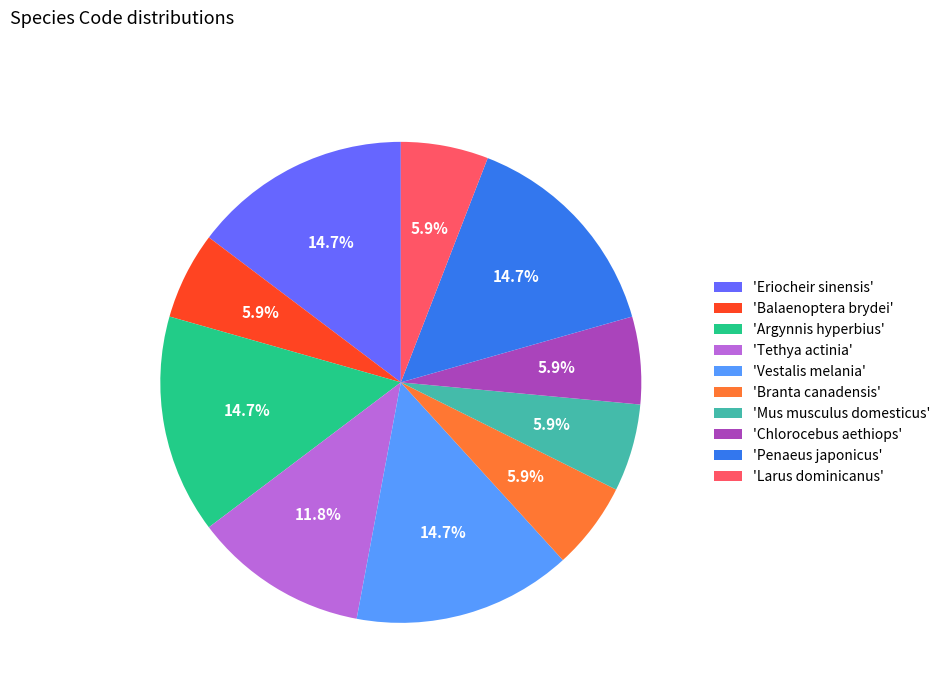

Is 'Vestalis melania' the majority of the pie?

No